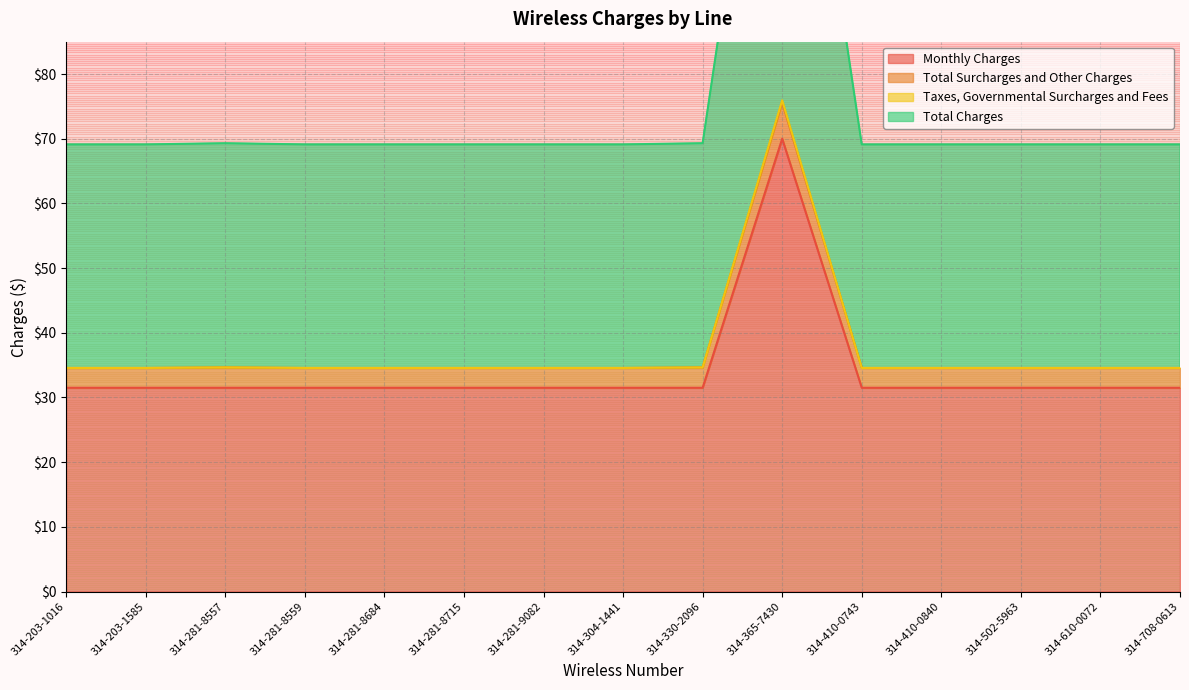

What is the difference between the highest and lowest values at 314-281-9082?

37.6